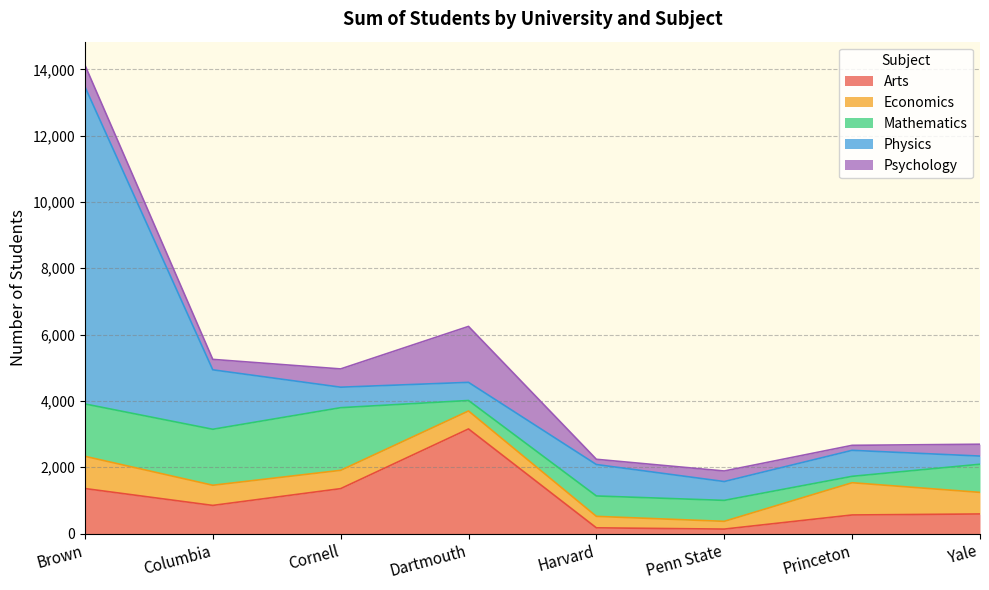

What are all the series names shown in the legend?

Arts, Economics, Mathematics, Physics, Psychology